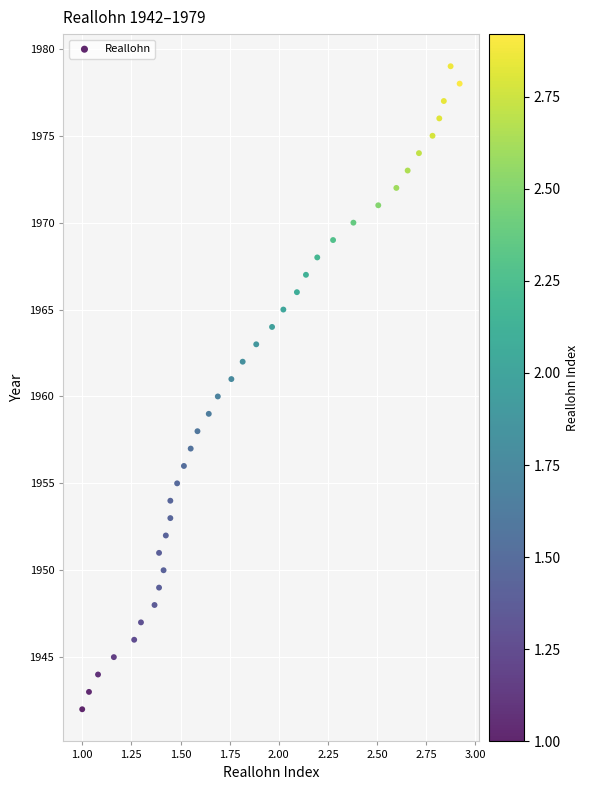

What is the range of Y values (max minus min)?

37